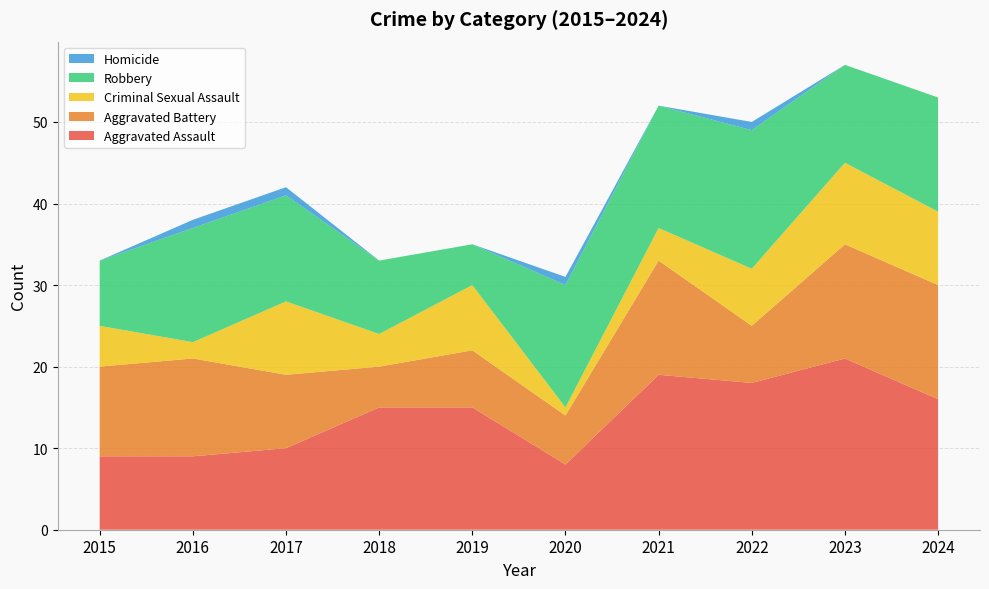

Reading left to right, what are all the values shown in this chart?

Aggravated Assault: 2015=9	2016=9	2017=10	2018=15	2019=15	2020=8	2021=19	2022=18	2023=21	2024=16
Aggravated Battery: 2015=11	2016=12	2017=9	2018=5	2019=7	2020=6	2021=14	2022=7	2023=14	2024=14
Criminal Sexual Assault: 2015=5	2016=2	2017=9	2018=4	2019=8	2020=1	2021=4	2022=7	2023=10	2024=9
Robbery: 2015=8	2016=14	2017=13	2018=9	2019=5	2020=15	2021=15	2022=17	2023=12	2024=14
Homicide: 2015=0	2016=1	2017=1	2018=0	2019=0	2020=1	2021=0	2022=1	2023=0	2024=0